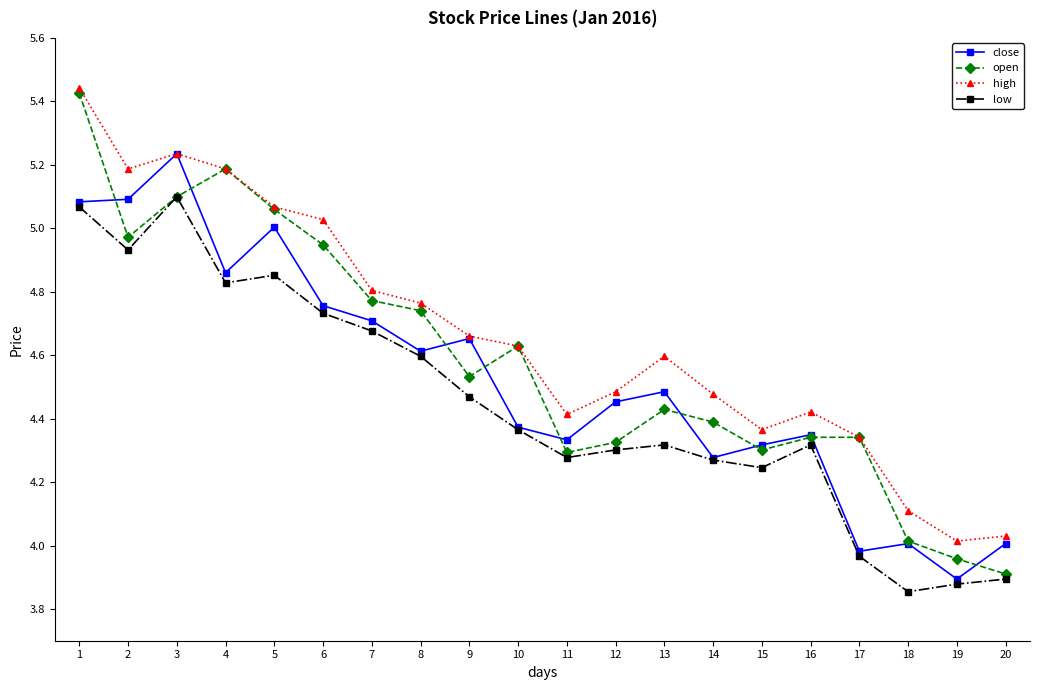

How many distinct data groups are displayed?

4